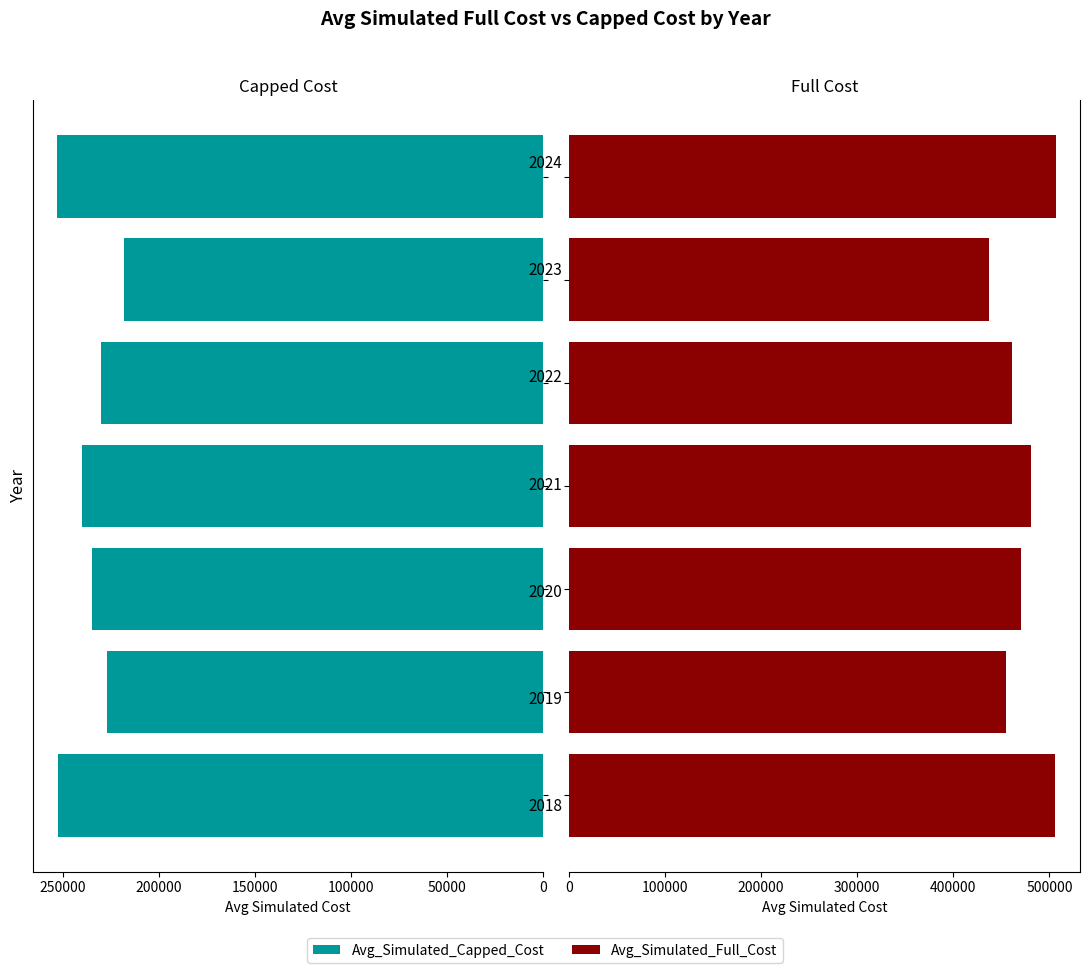

Is it true that Avg_Simulated_Capped_Cost equals 99204.7 at 250000?

False